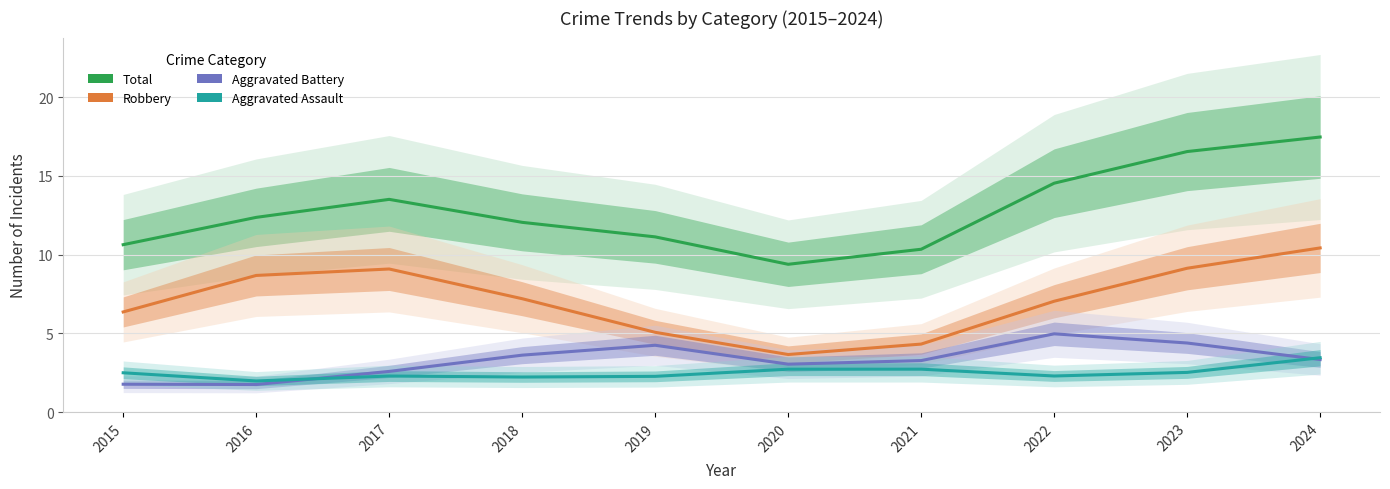

True or false: Total and Aggravated Battery cross at least once.

False